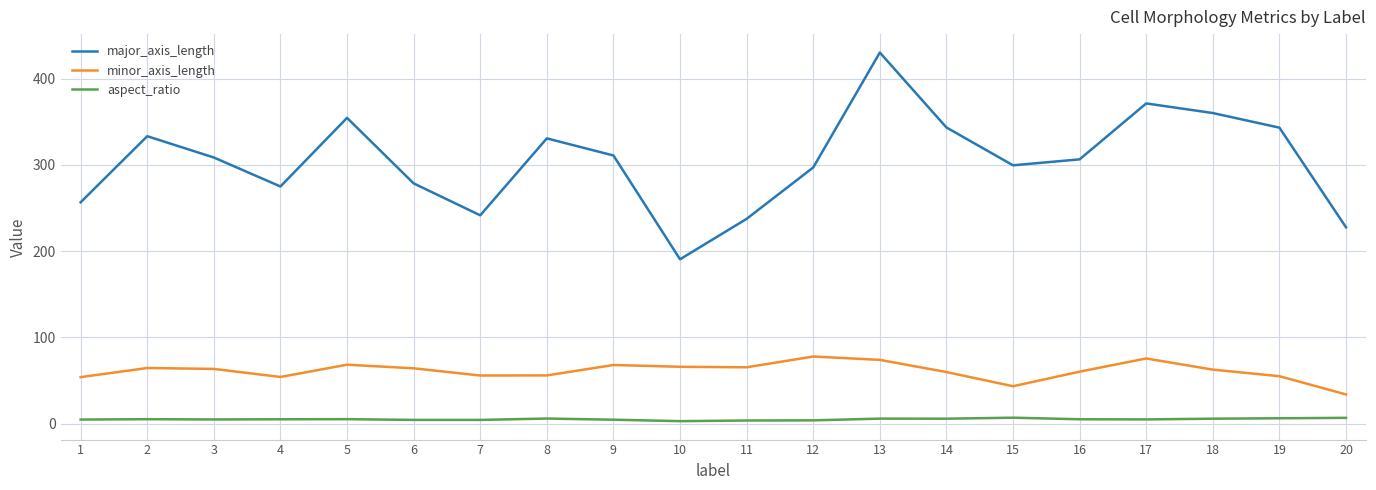

How many categories are shown in the chart?

20